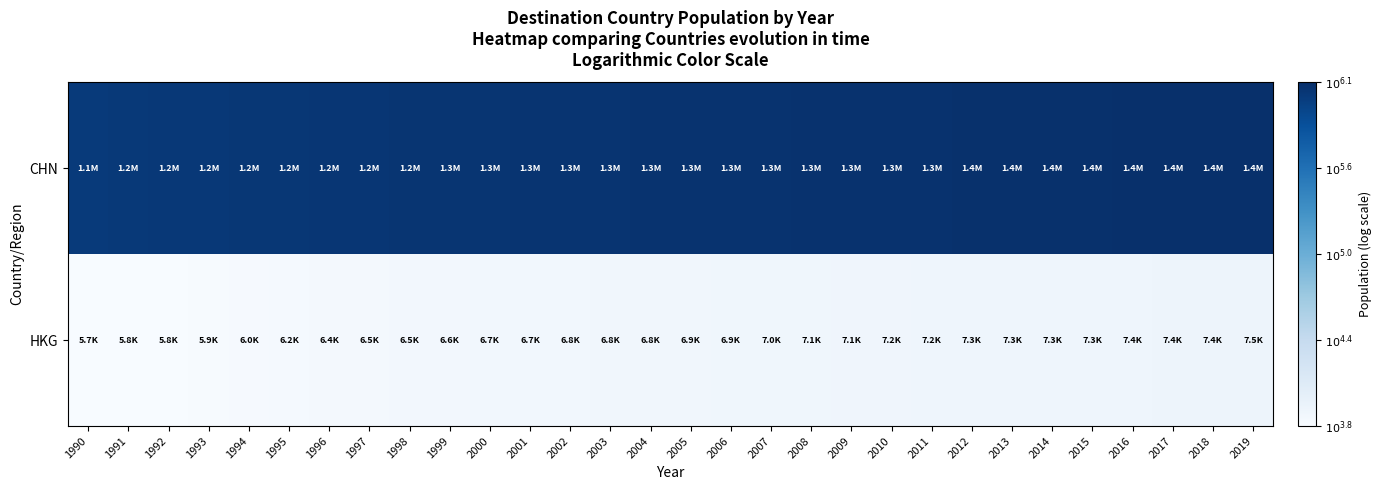

Count the number of data series in this chart.

2